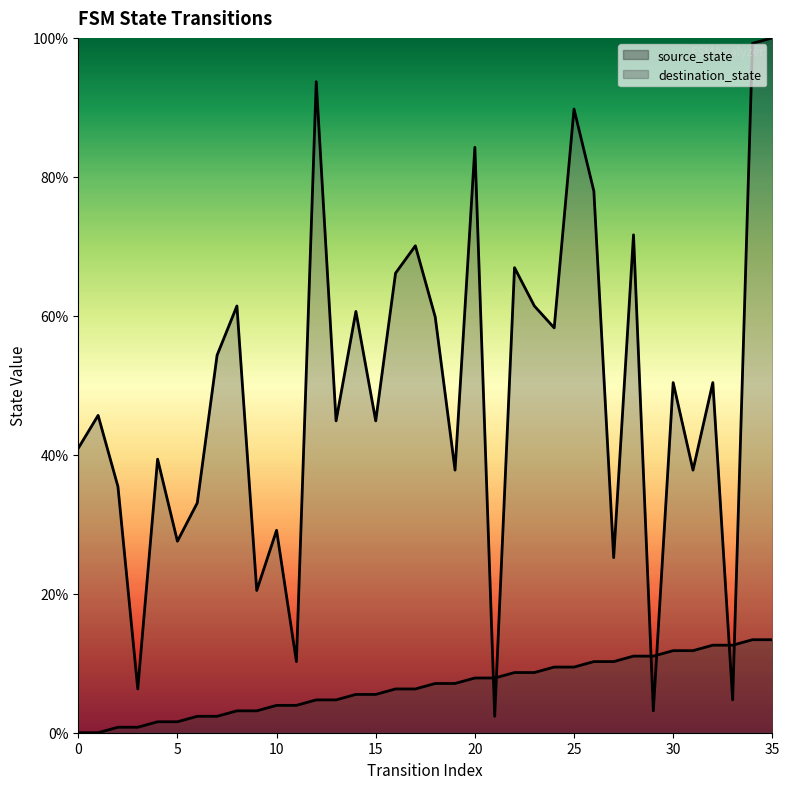

At which category does the chart reach its peak across all series?

35